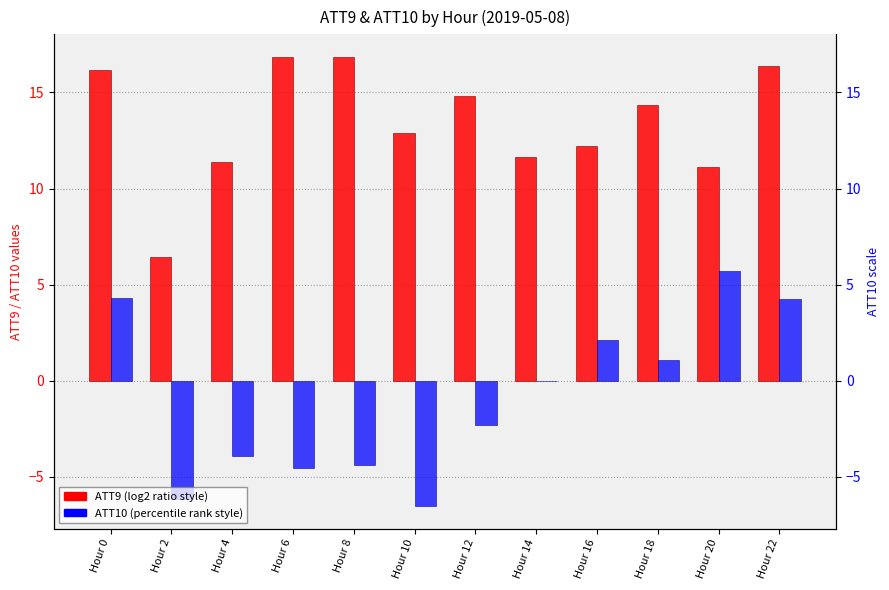

List the series in order of their peak value, highest first.

ATT9 (log2 ratio style), ATT10 (percentile rank style)